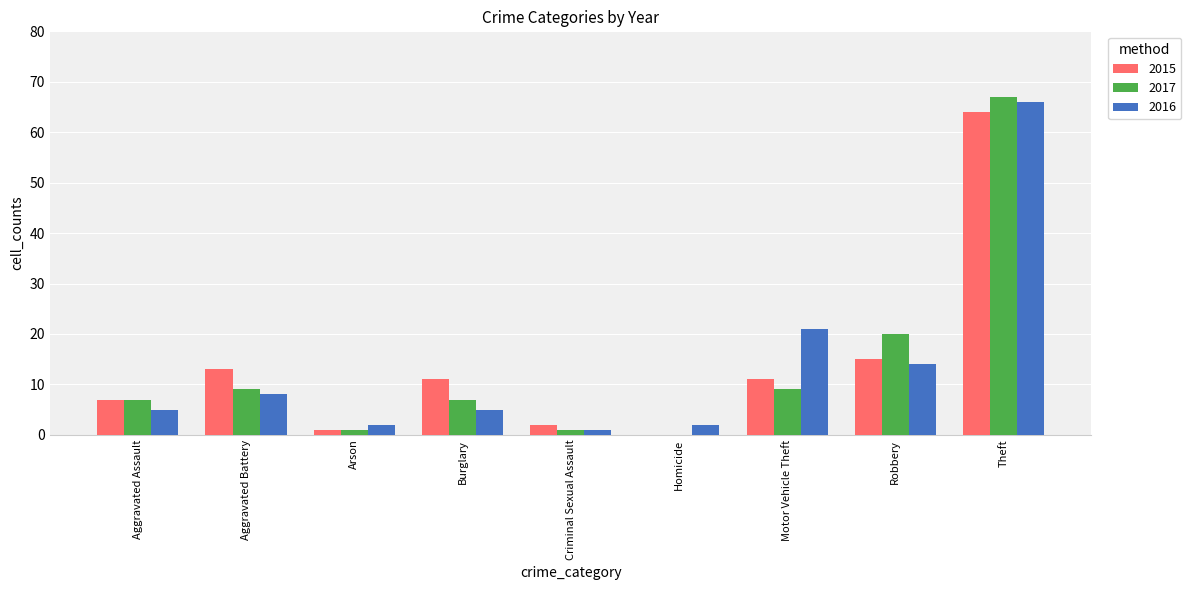

Reading right to left, extract all data points from this chart.

2015: Theft=64	Robbery=15	Motor Vehicle Theft=11	Homicide=0	Criminal Sexual Assault=2	Burglary=11	Arson=1	Aggravated Battery=13	Aggravated Assault=7
2017: Theft=67	Robbery=20	Motor Vehicle Theft=9	Homicide=0	Criminal Sexual Assault=1	Burglary=7	Arson=1	Aggravated Battery=9	Aggravated Assault=7
2016: Theft=66	Robbery=14	Motor Vehicle Theft=21	Homicide=2	Criminal Sexual Assault=1	Burglary=5	Arson=2	Aggravated Battery=8	Aggravated Assault=5